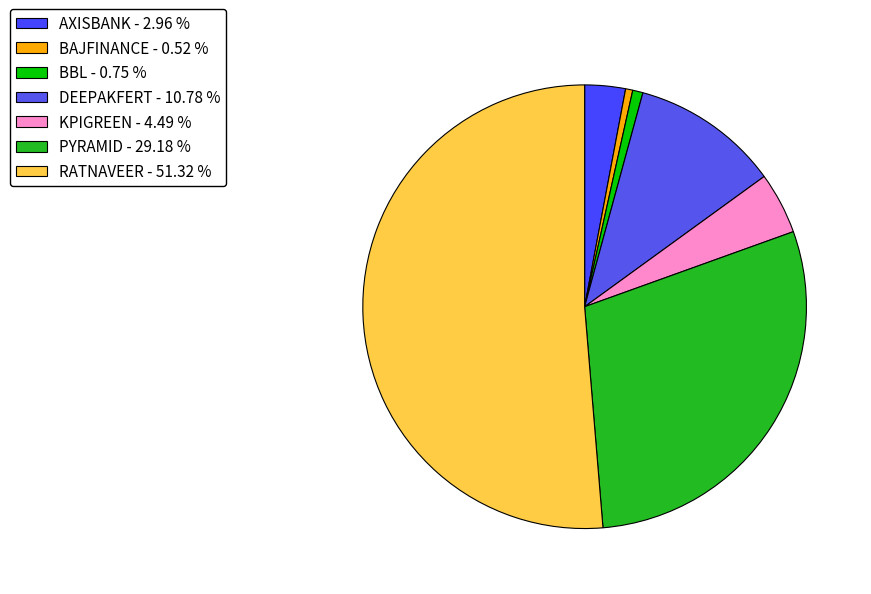

Is BBL the majority of the pie?

No